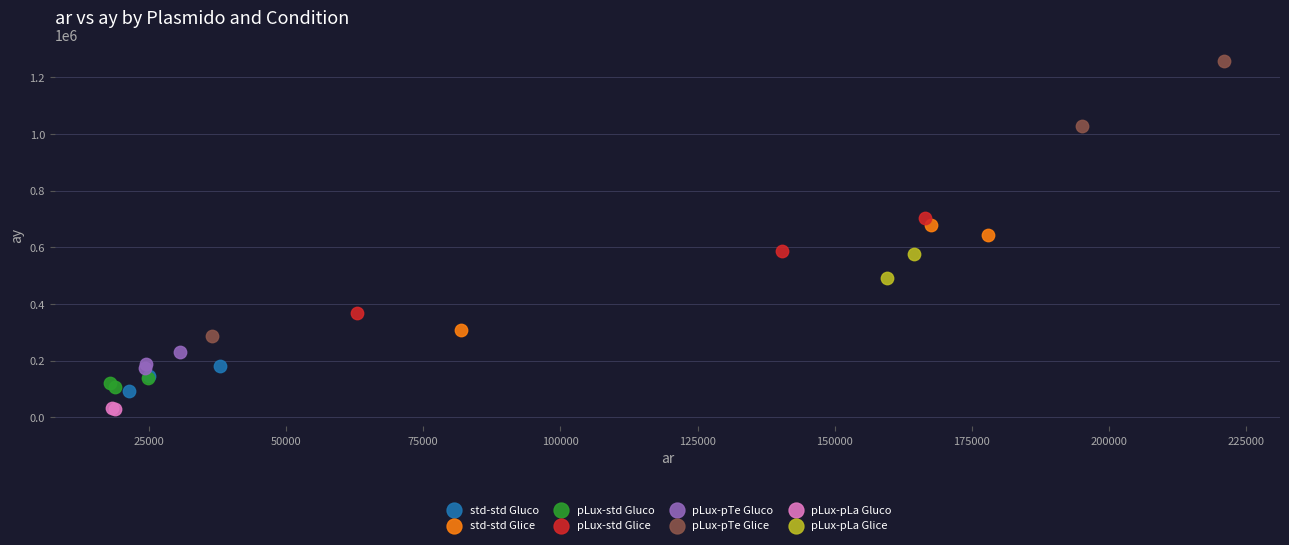

What are all the series names shown in the legend?

std-std Gluco, std-std Glice, pLux-std Gluco, pLux-std Glice, pLux-pTe Gluco, pLux-pTe Glice, pLux-pLa Gluco, pLux-pLa Glice